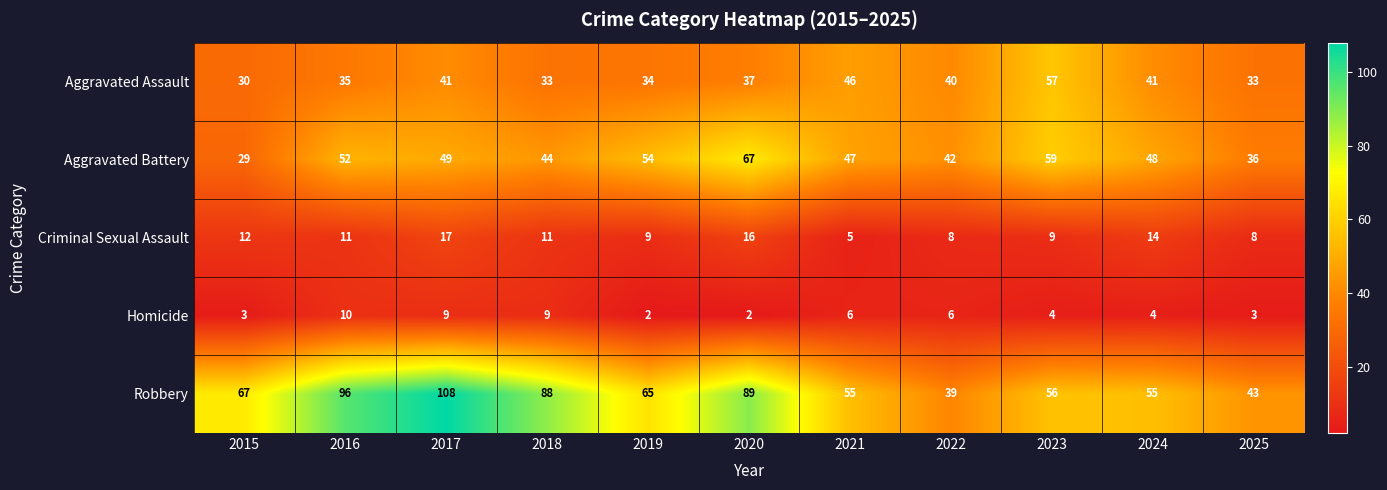

What is the average value of the Homicide series?

5